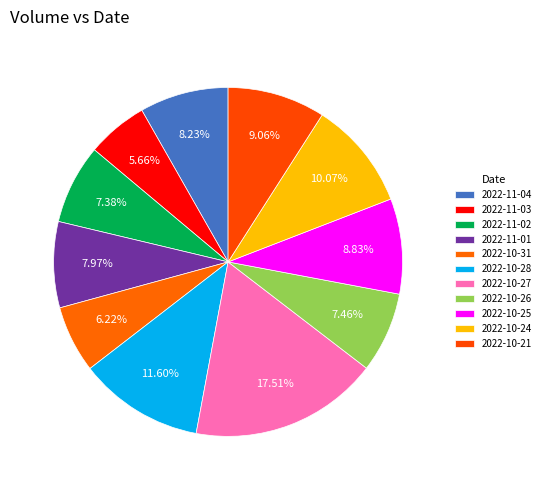

Count the number of slices in the pie.

11